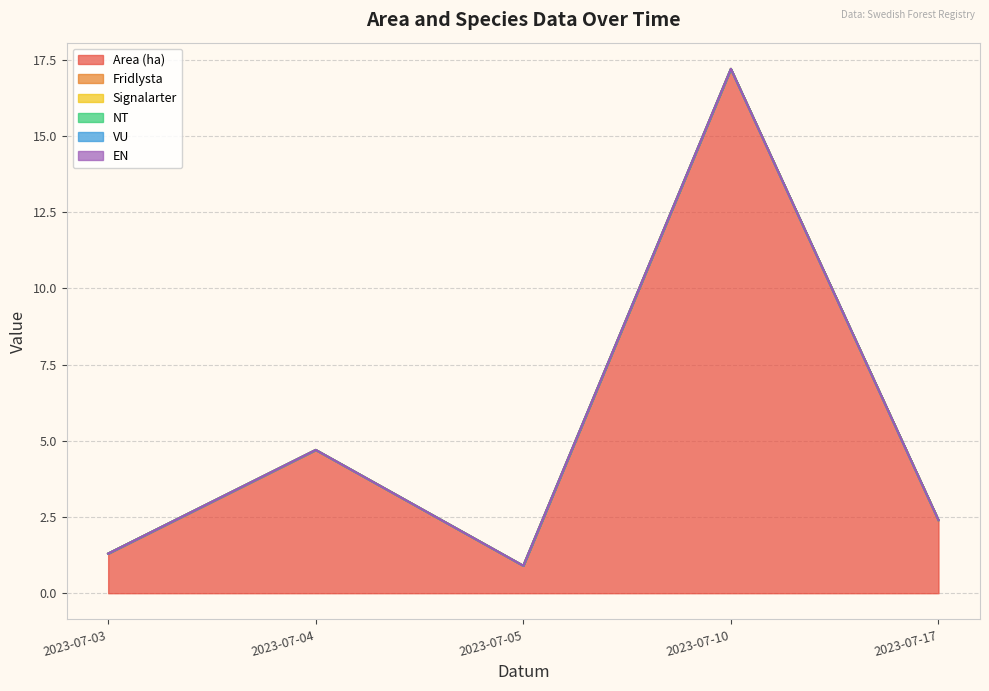

Reading left to right, extract all data points from this chart.

Area (ha): 2023-07-03=1.3	2023-07-04=4.7	2023-07-05=0.9	2023-07-10=17.2	2023-07-17=2.4
Fridlysta: 2023-07-03=0.0	2023-07-04=0.0	2023-07-05=0.0	2023-07-10=0.0	2023-07-17=0.0
Signalarter: 2023-07-03=0.0	2023-07-04=0.0	2023-07-05=0.0	2023-07-10=0.0	2023-07-17=0.0
NT: 2023-07-03=0.0	2023-07-04=0.0	2023-07-05=0.0	2023-07-10=0.0	2023-07-17=0.0
VU: 2023-07-03=0.0	2023-07-04=0.0	2023-07-05=0.0	2023-07-10=0.0	2023-07-17=0.0
EN: 2023-07-03=0.0	2023-07-04=0.0	2023-07-05=0.0	2023-07-10=0.0	2023-07-17=0.0